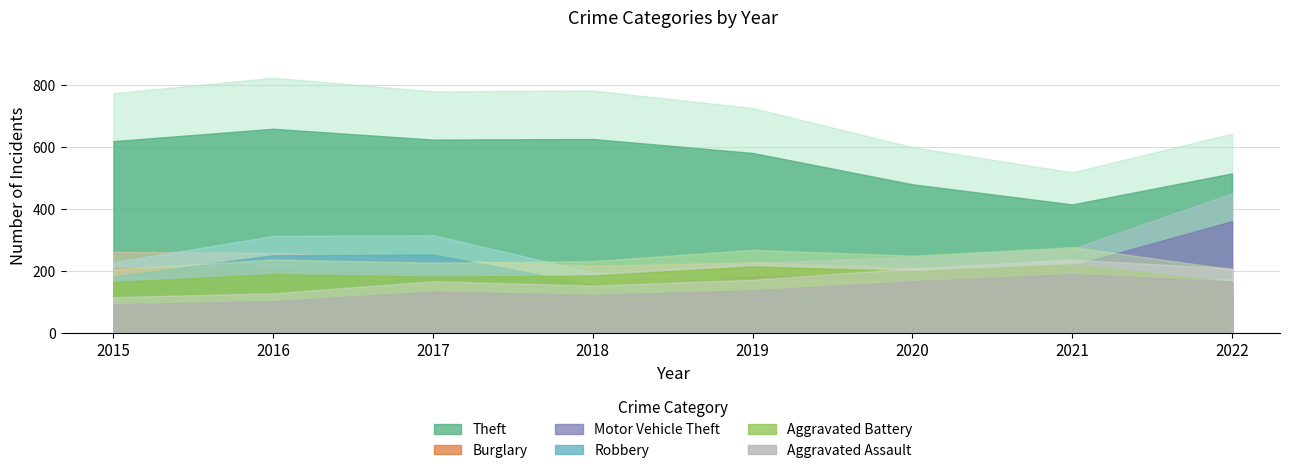

What is the sum of the Theft values at 2020 and 2019?

1059